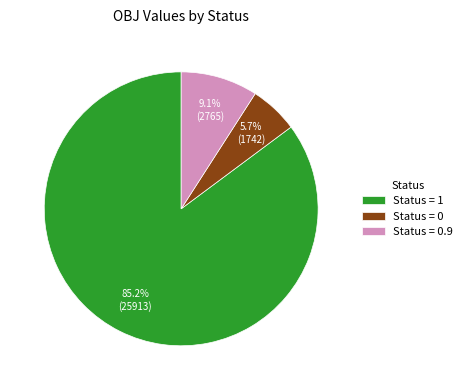

Approximately how many times larger is the value at Status = 1 compared to Status = 0?

14.9